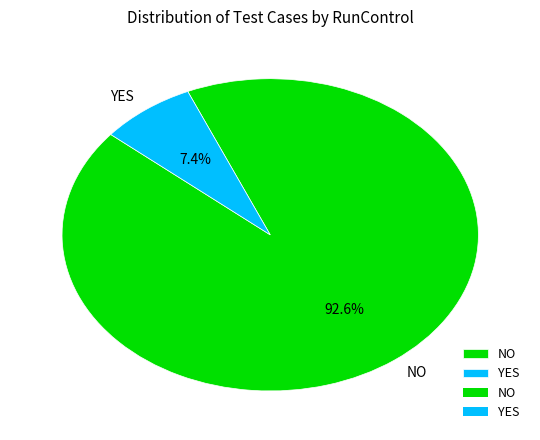

To the nearest percent, what is the difference between the largest and smallest slice percentages?

85%